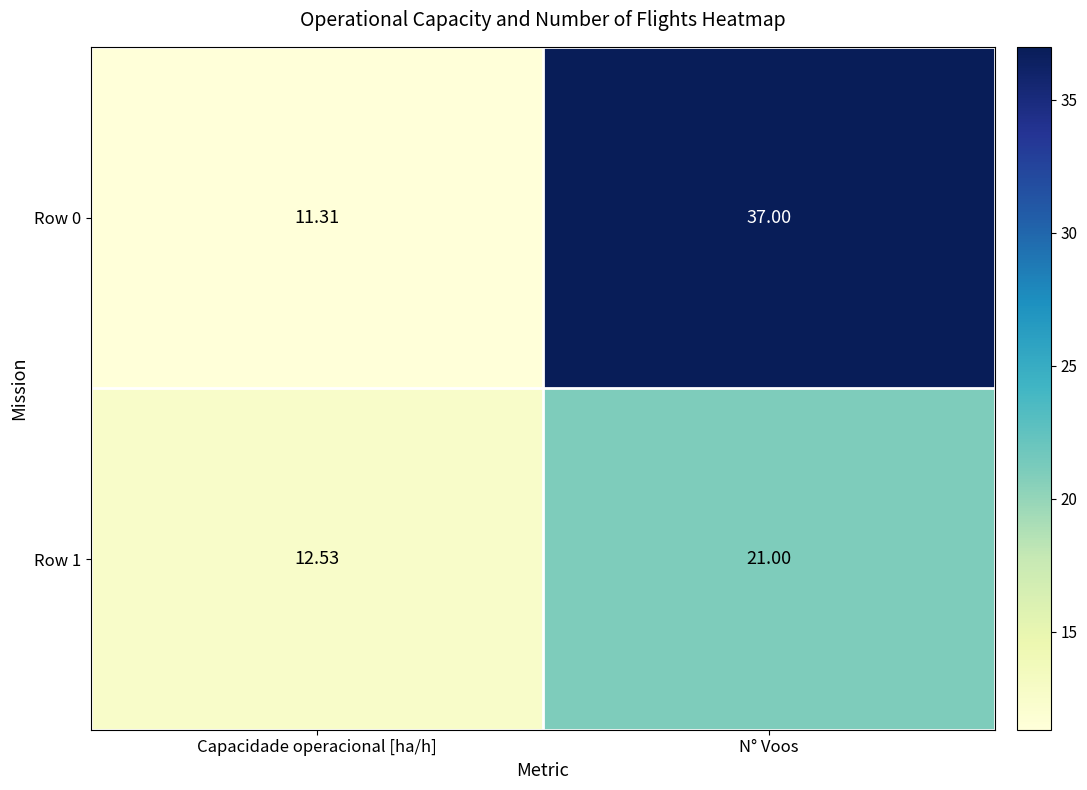

What is the total value across all series at N° Voos?

58.0